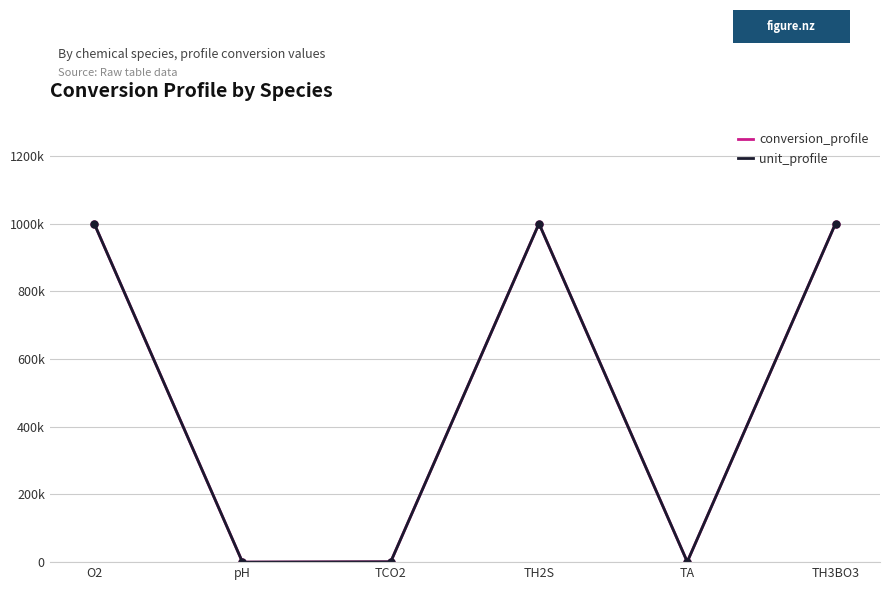

Does the chart display data point markers on the line(s)?

No